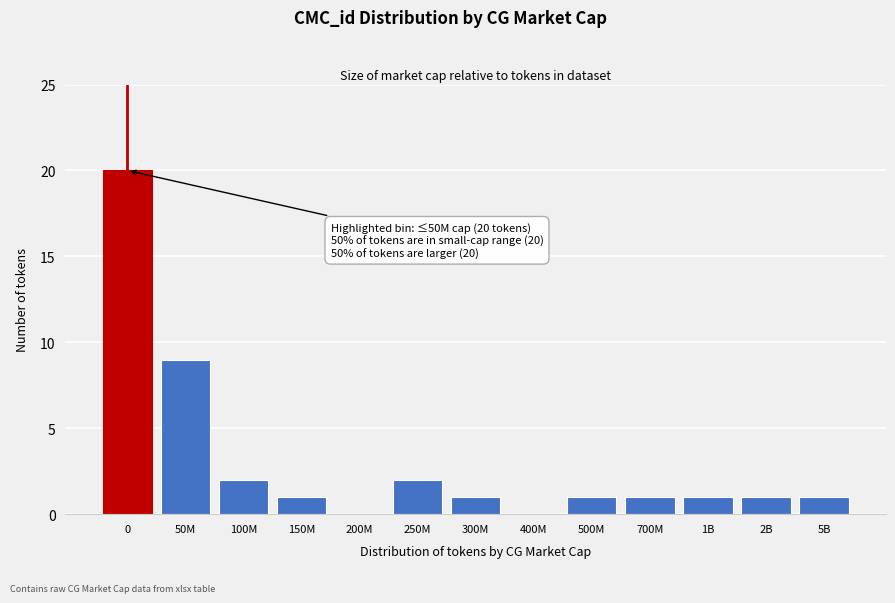

Reading left to right, list all the values displayed in this chart.

0=20	50M=9	100M=2	150M=1	200M=0	250M=2	300M=1	400M=0	500M=1	700M=1	1B=1	2B=1	5B=1